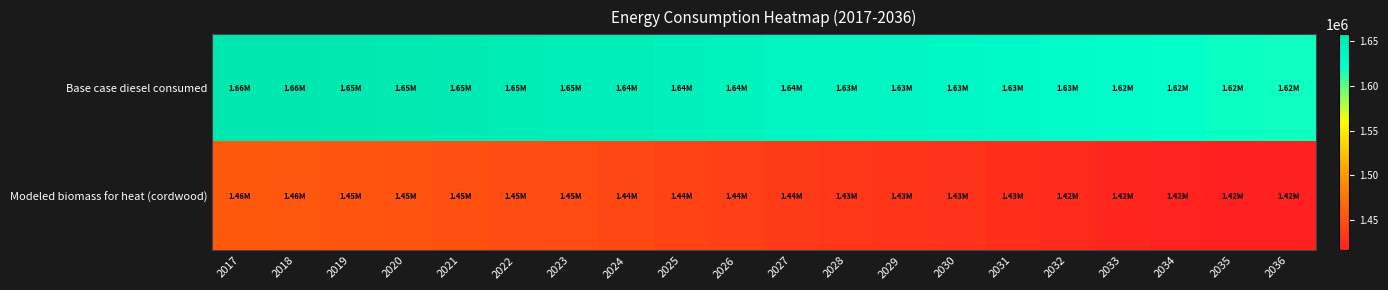

How many distinct data groups are displayed?

2